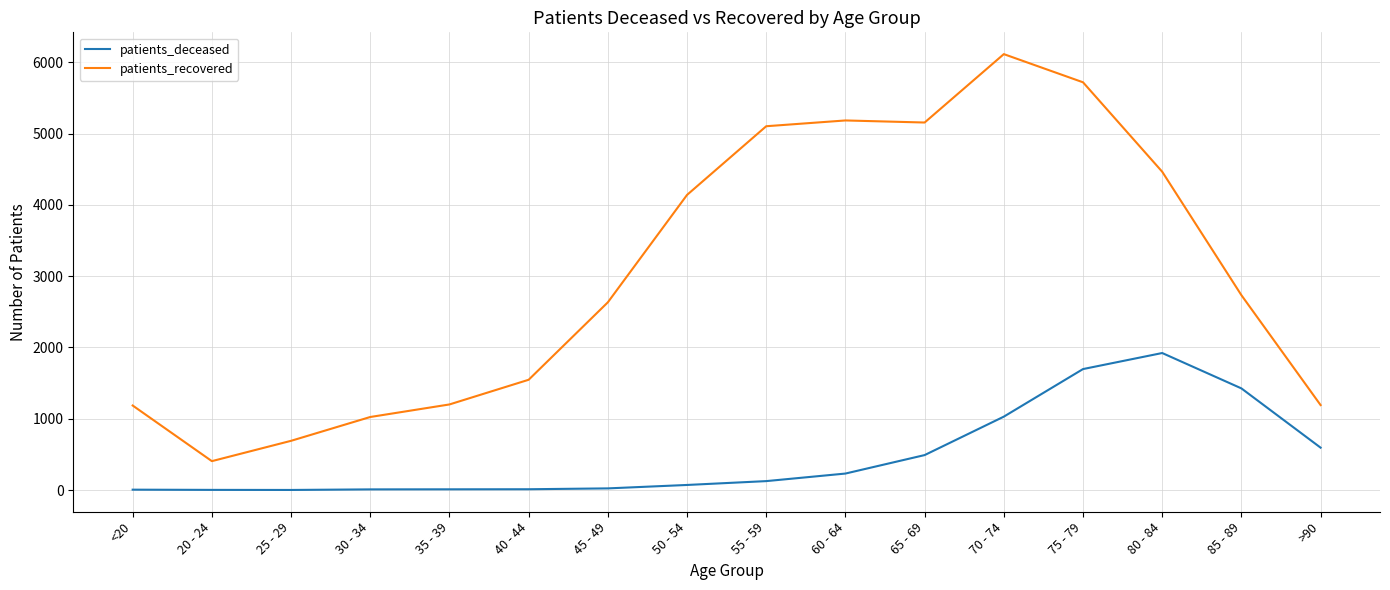

What is the lowest value of the patients_recovered series?

406